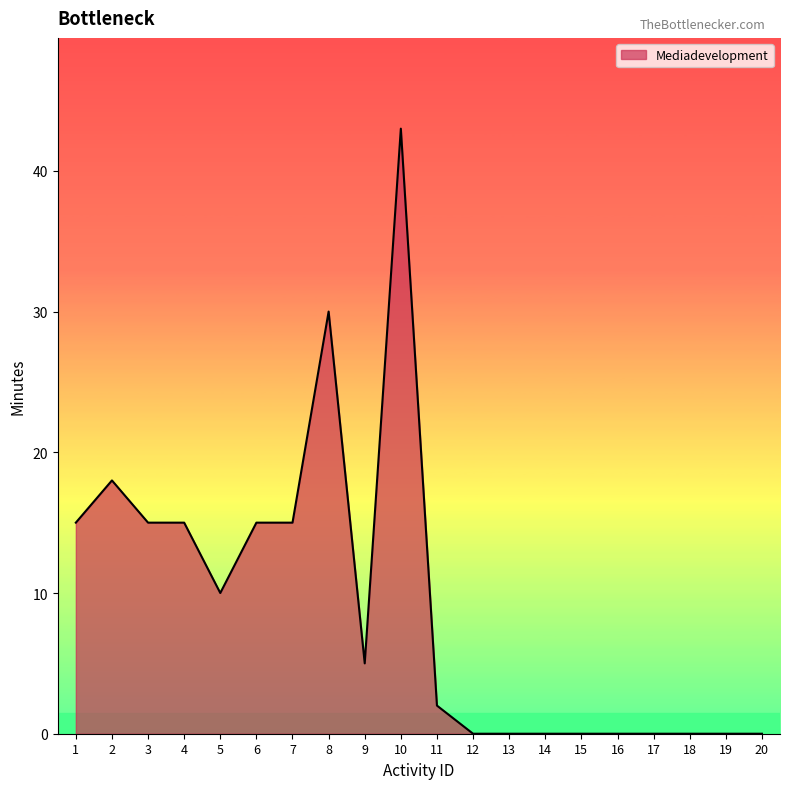

Between 15 and 1, which is larger?

1